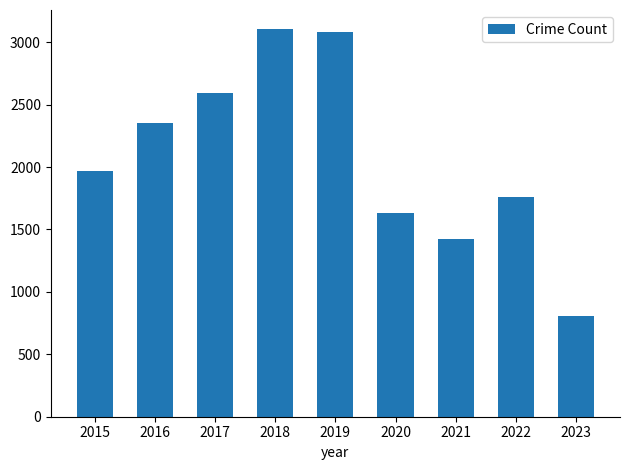

How many bars are there in total?

9